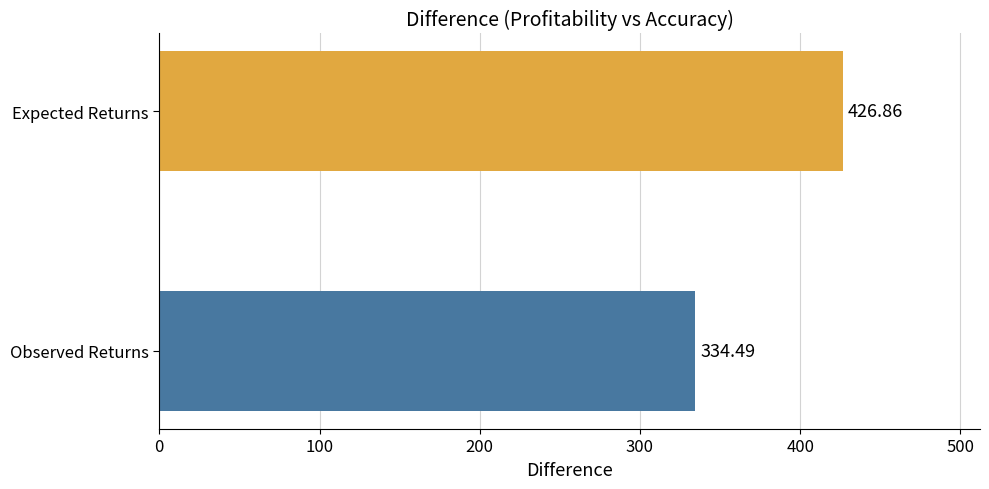

Where is the data nearest to the value 380?

Observed Returns